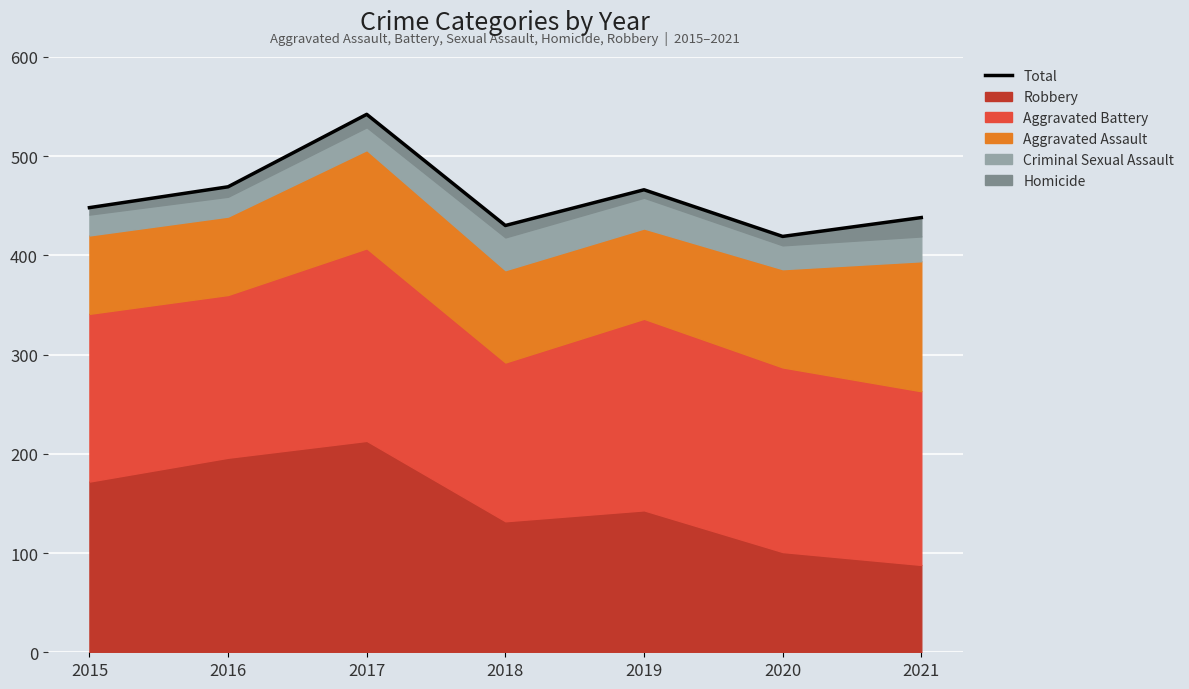

Which label corresponds to the smallest value in the chart?

2020